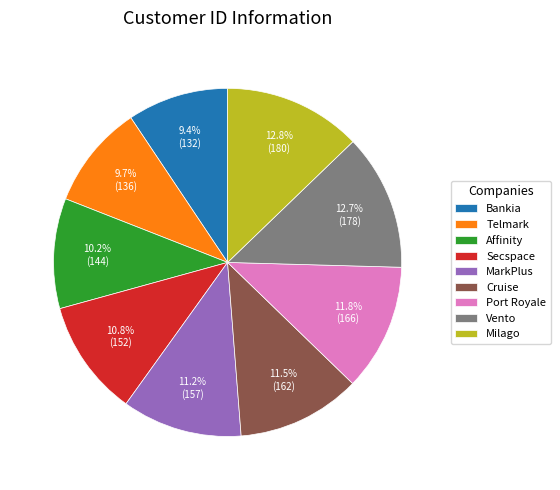

What percentage is the Port Royale slice, to the nearest percent?

12%